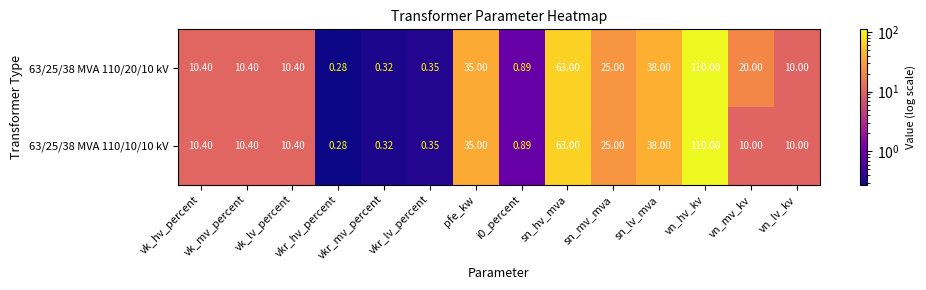

Which category has the highest value in the 63/25/38 MVA 110/10/10 kV series?

vn_hv_kv